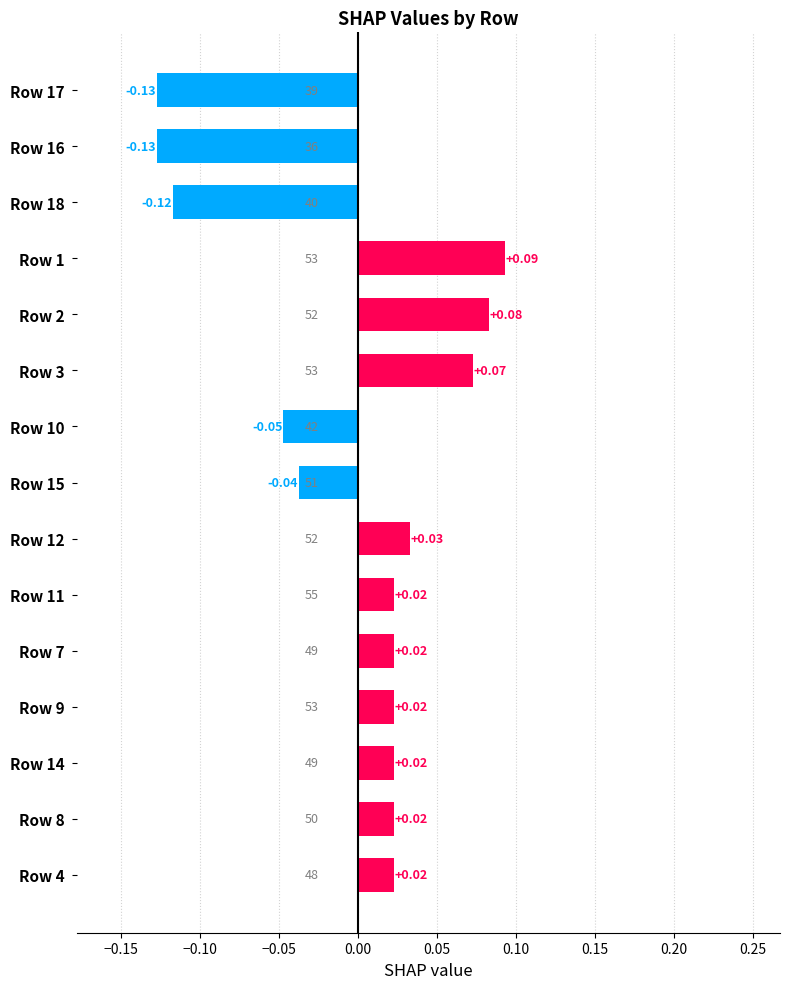

What is the difference between the second highest and second lowest values?

0.2